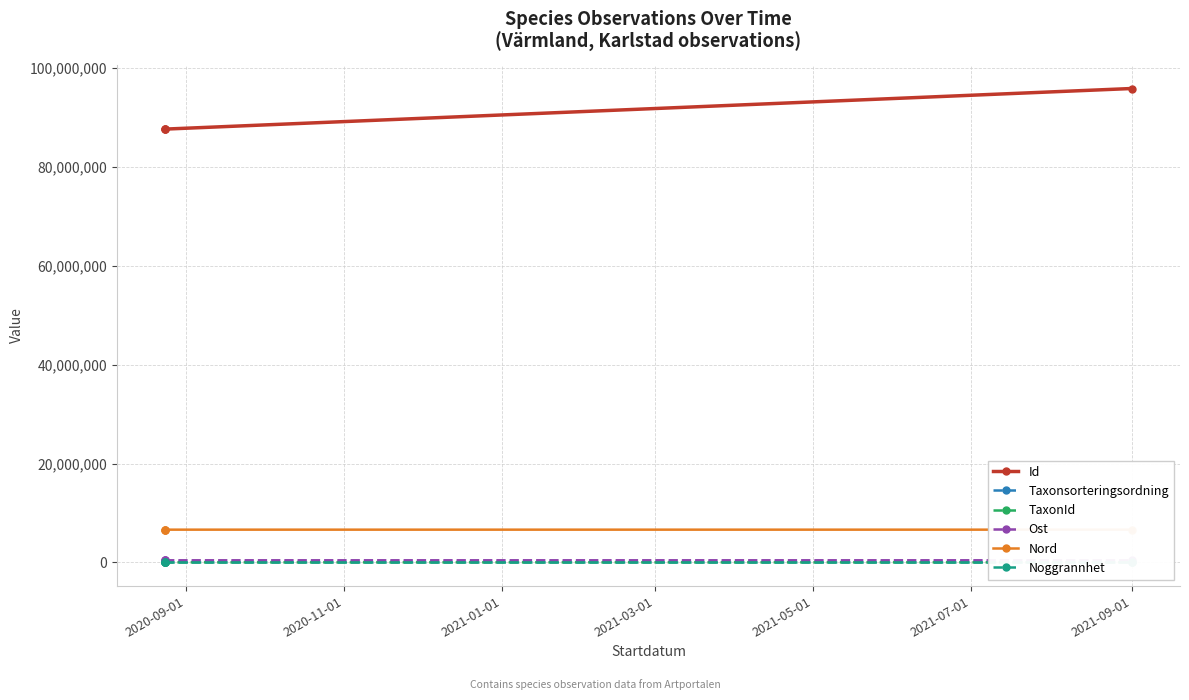

How many values in the Id series are below 87634912?

2